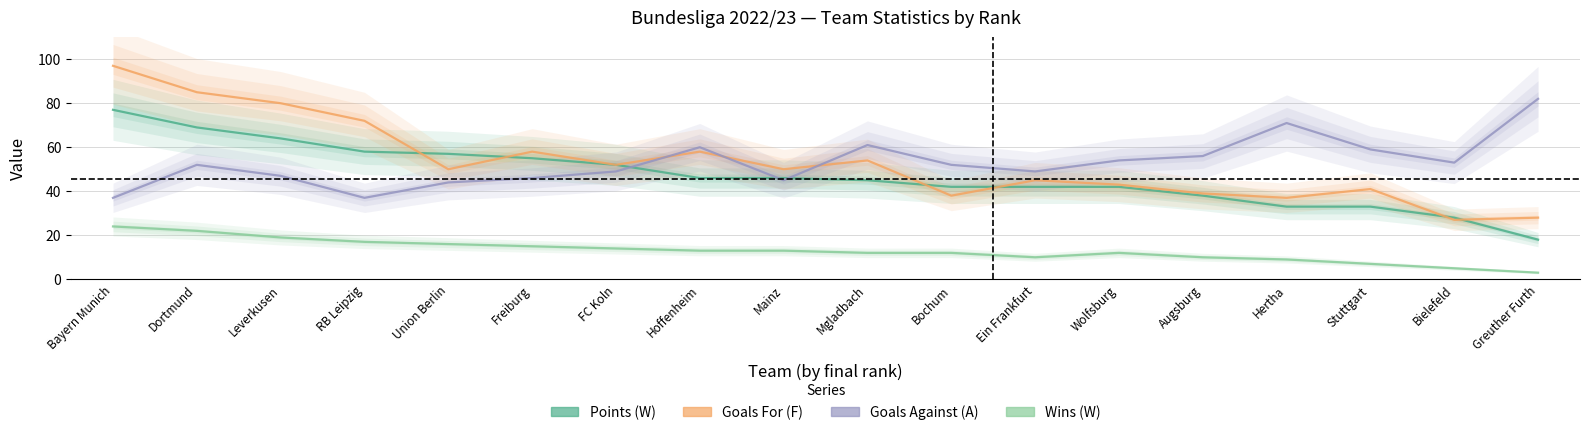

Is the value of Goals For (F) at Leverkusen greater than the value of Wins (W) at Mainz?

Yes